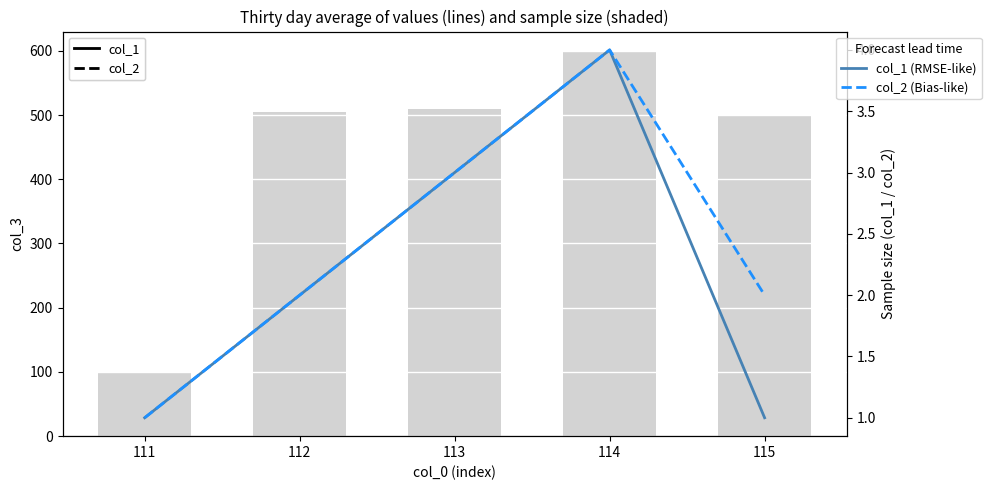

The col_2 (Bias-like) series shows 3 at 114. True or false?

False